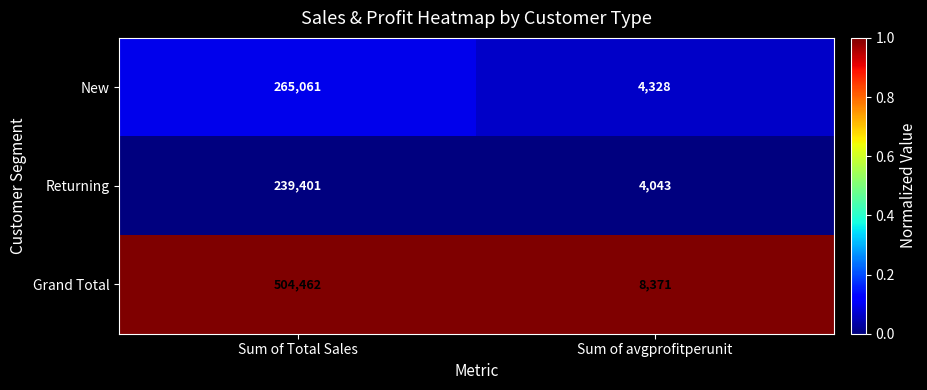

What value does the Grand Total series have at Sum of Total Sales, to the nearest 10?

504460